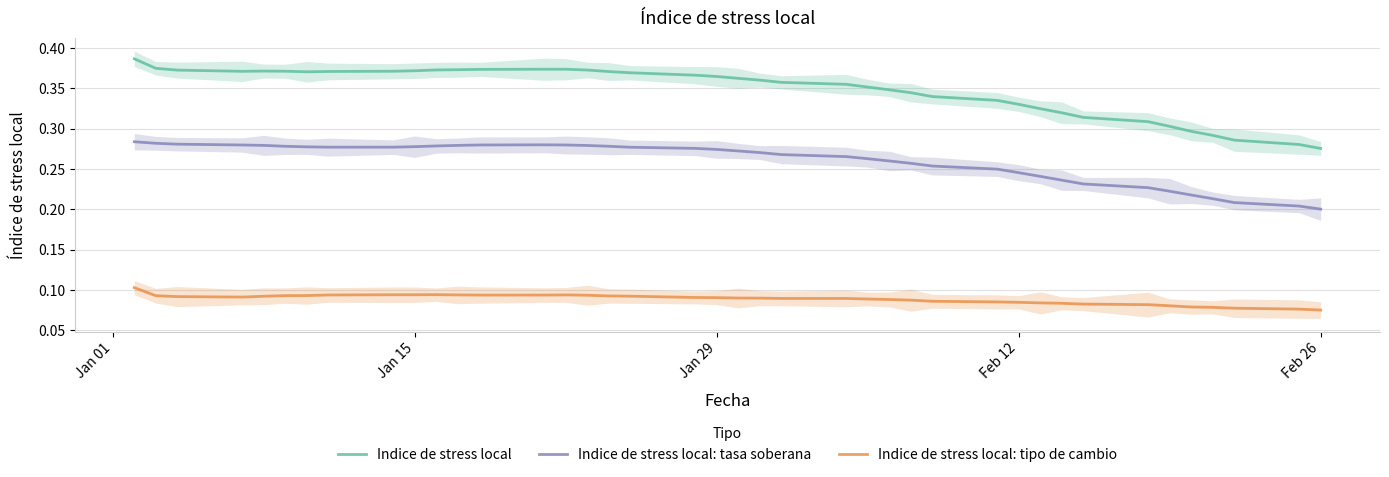

How many categories are shown in the chart?

40